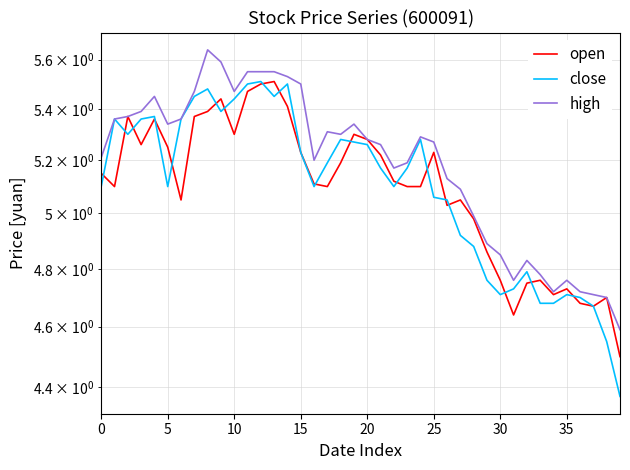

How many intersections are there between close and open?

18